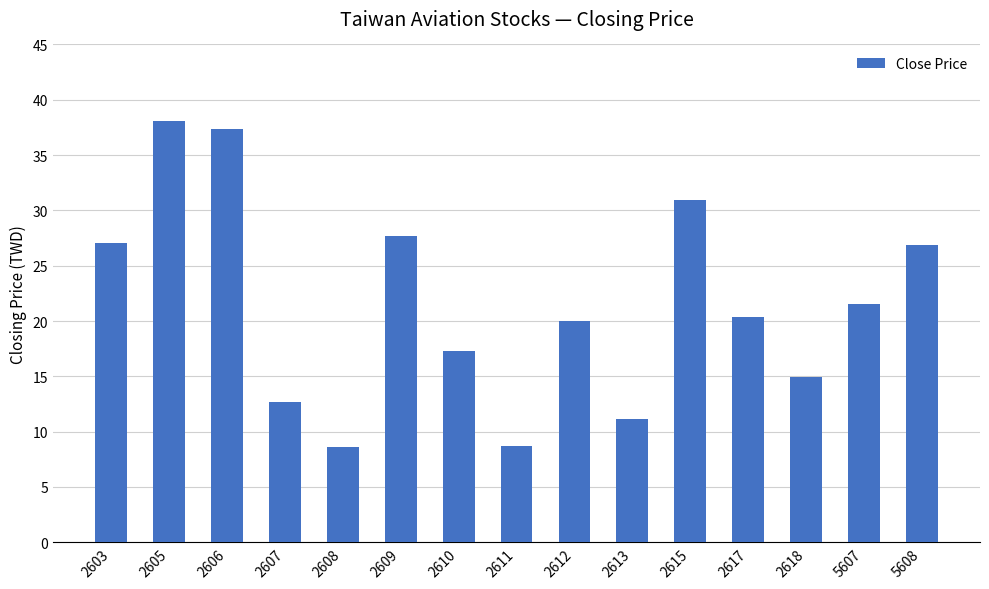

At which label does the data first exceed 20?

2603